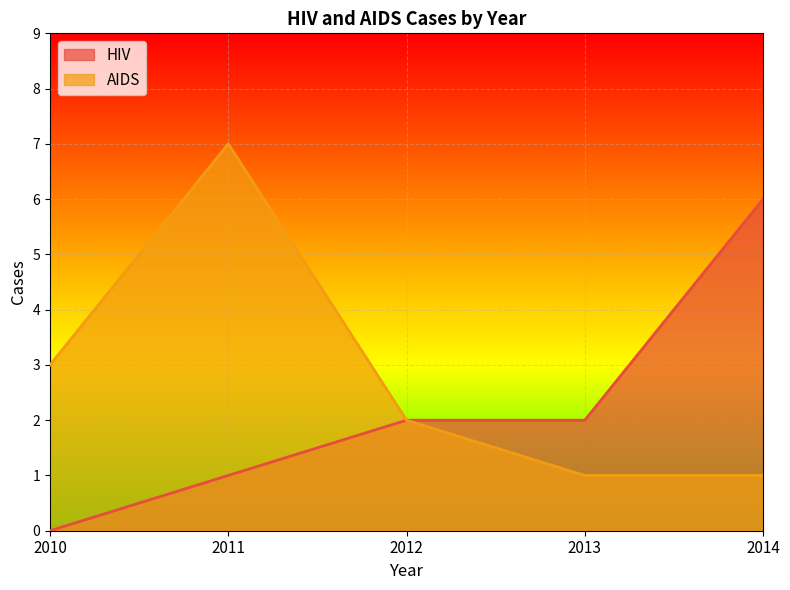

Reading left to right, what are all the values shown in this chart?

HIV: 0	1	2	2	6
AIDS: 3	7	2	1	1